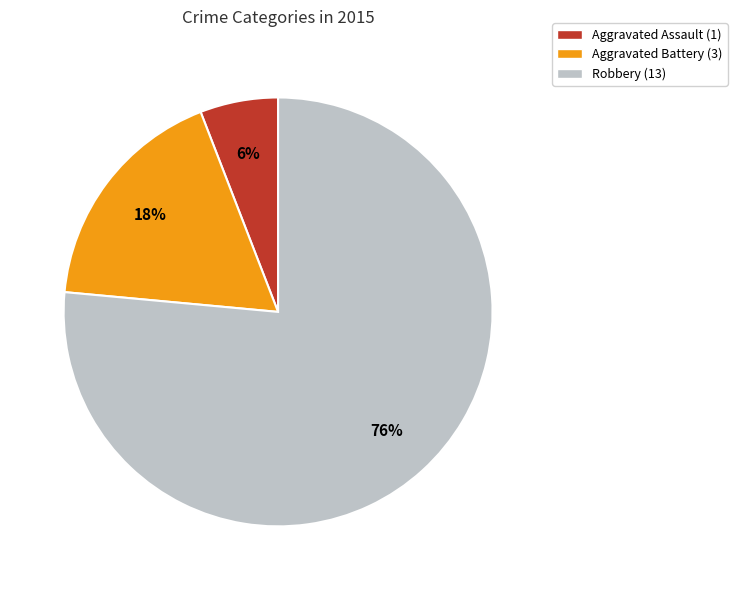

How many segments does this pie chart have?

3